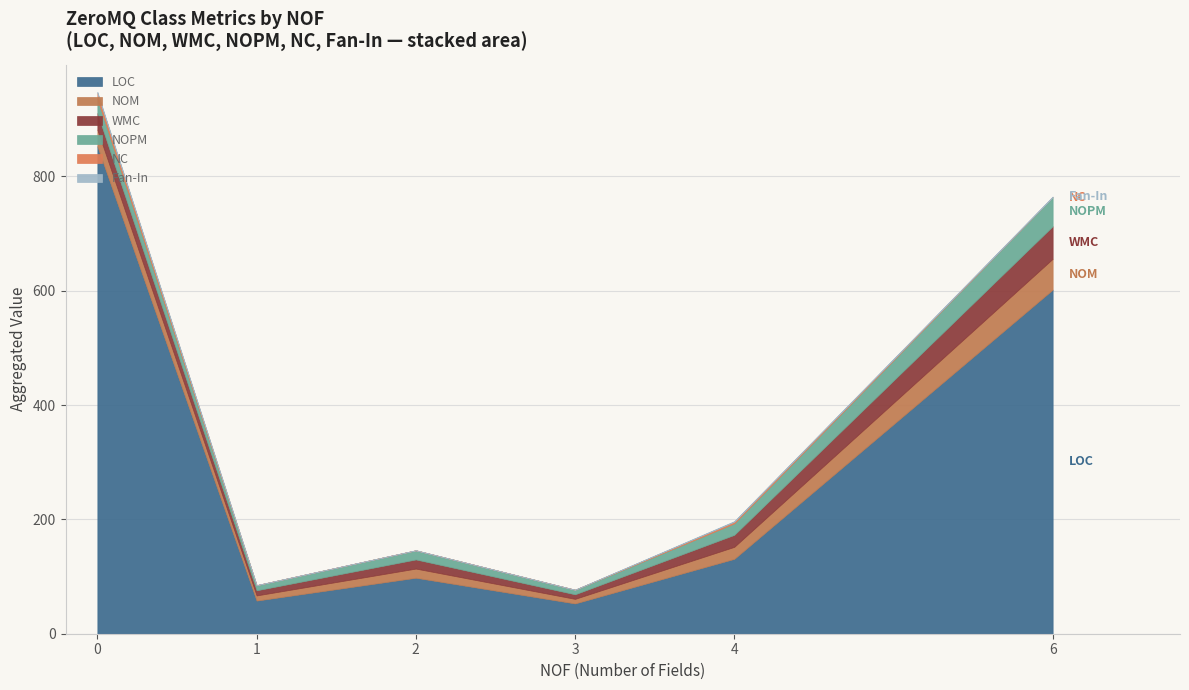

How many distinct data groups are displayed?

6